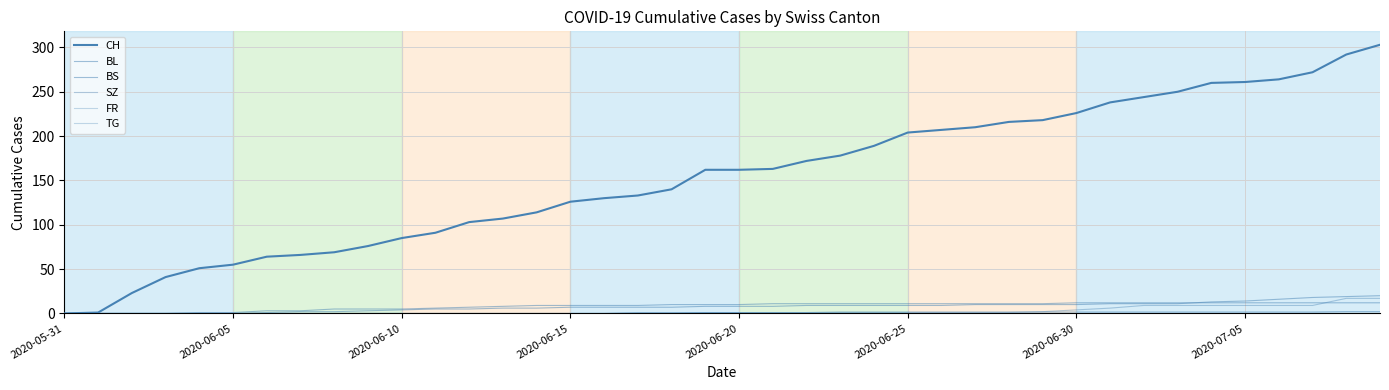

What is the label of the 25th point from the right?

2020-06-15